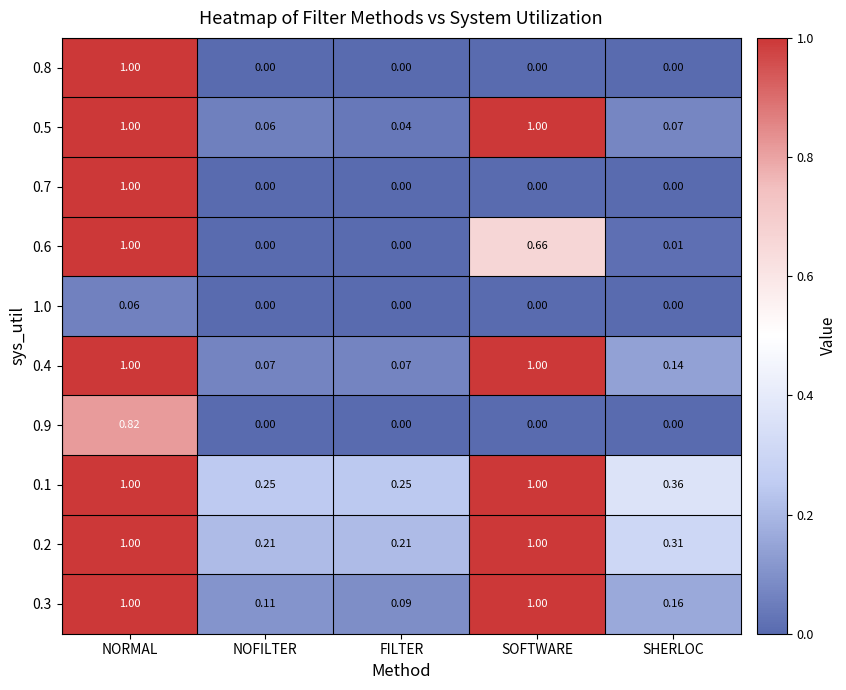

At which category is the sum across all series the highest?

NORMAL